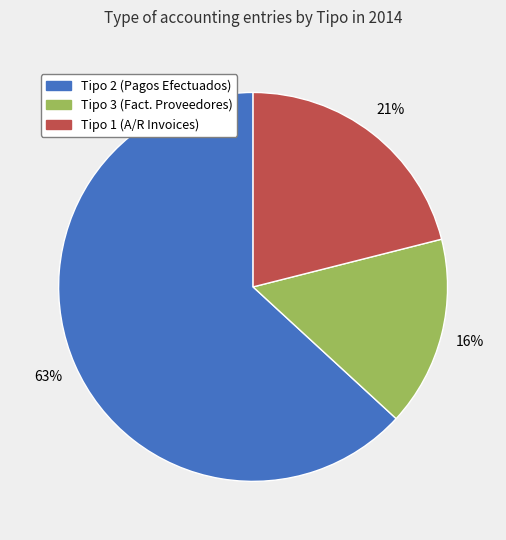

Does any single category account for the majority?

Yes